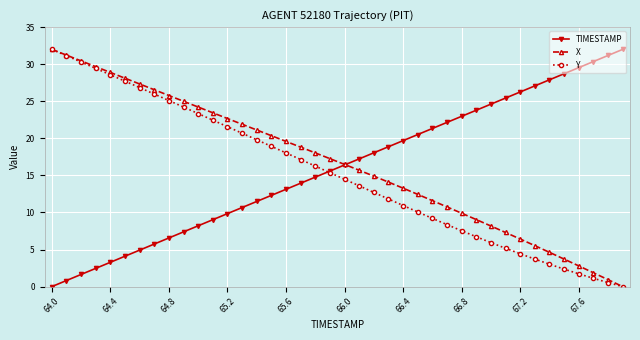

What is the greatest value displayed?

32.0